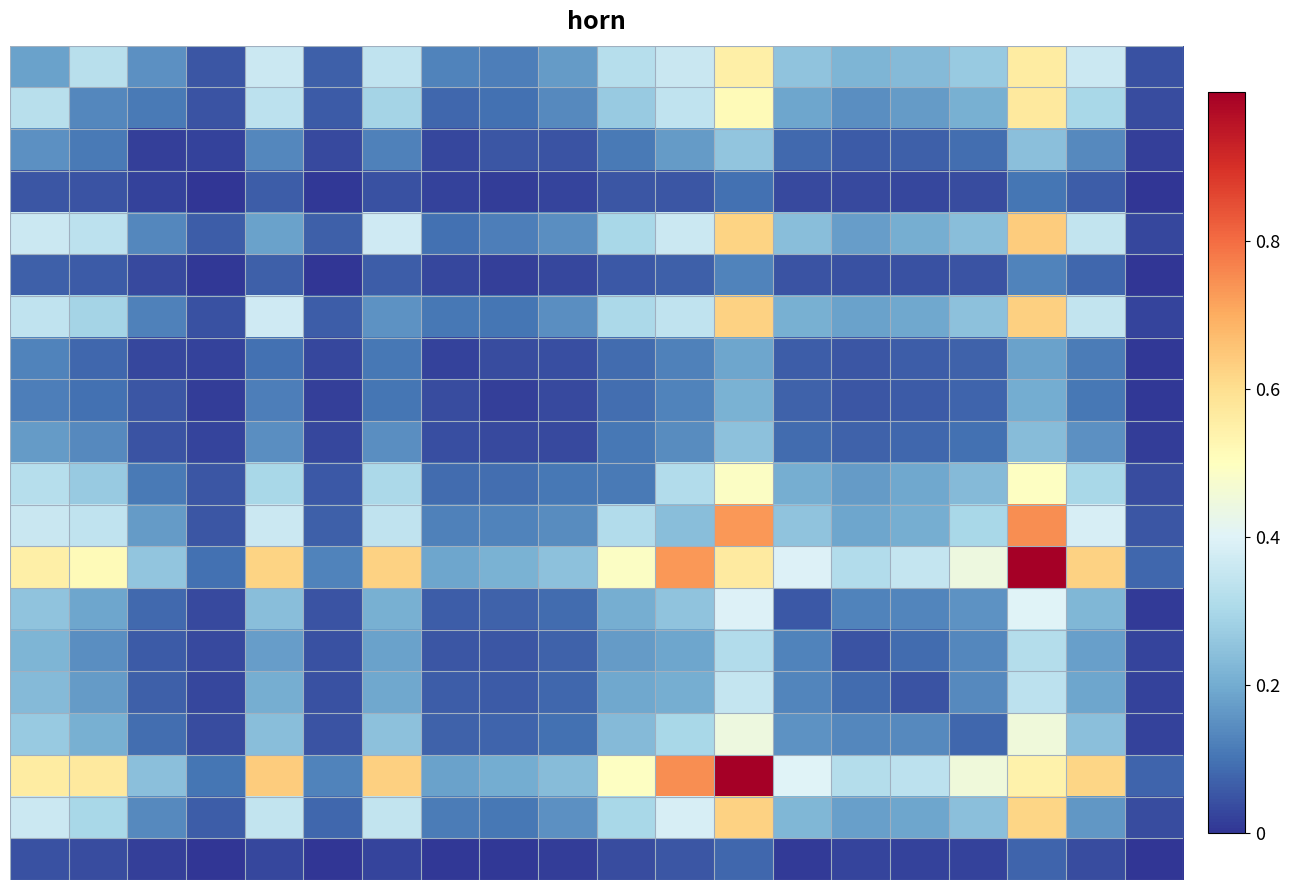

How many distinct data groups are displayed?

20